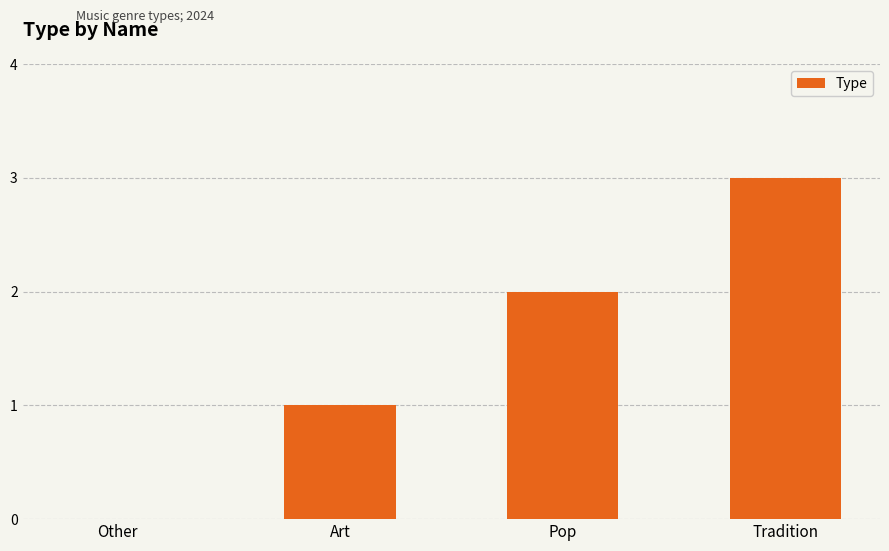

How many values are above zero?

3